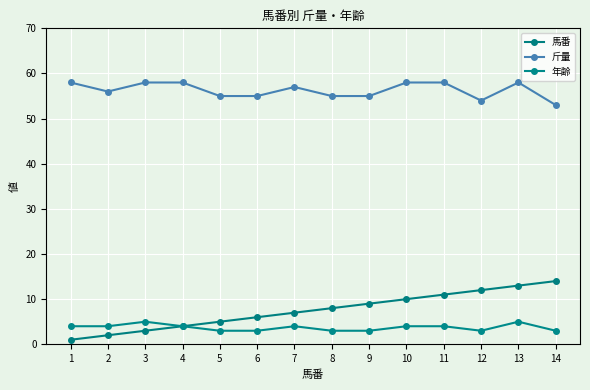

What is the greatest value displayed?

58